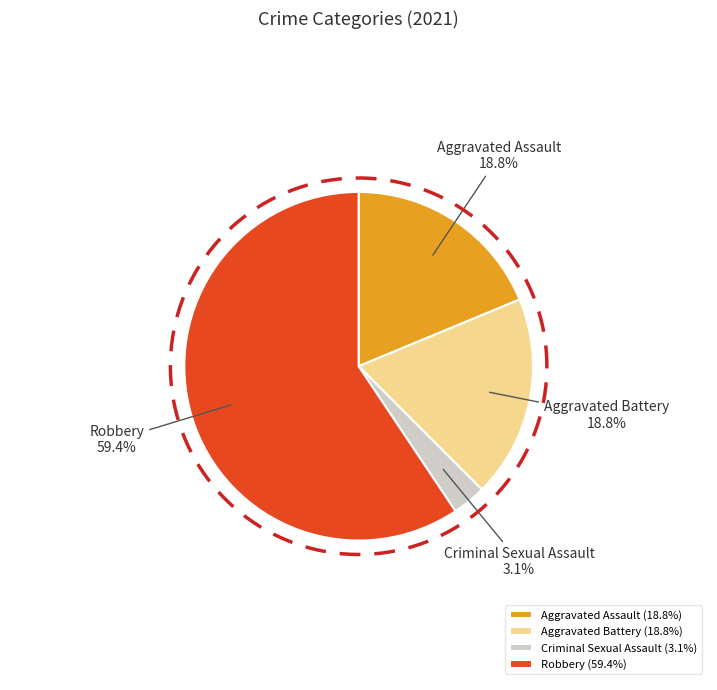

To the nearest percent, what is the combined percentage of Robbery and Criminal Sexual Assault?

62%